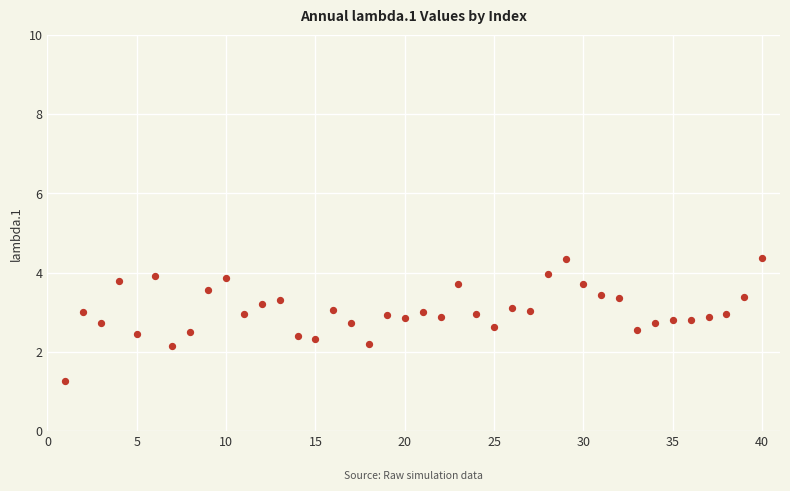

What is the range of Y values (max minus min)?

3.1